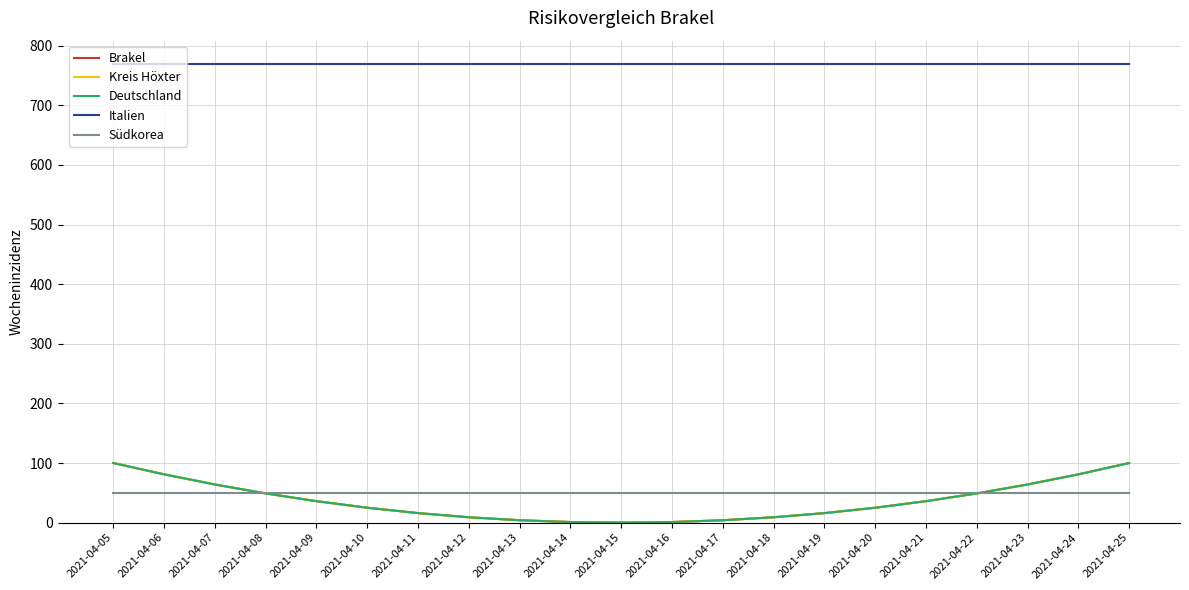

Does the chart display data point markers on the line(s)?

No